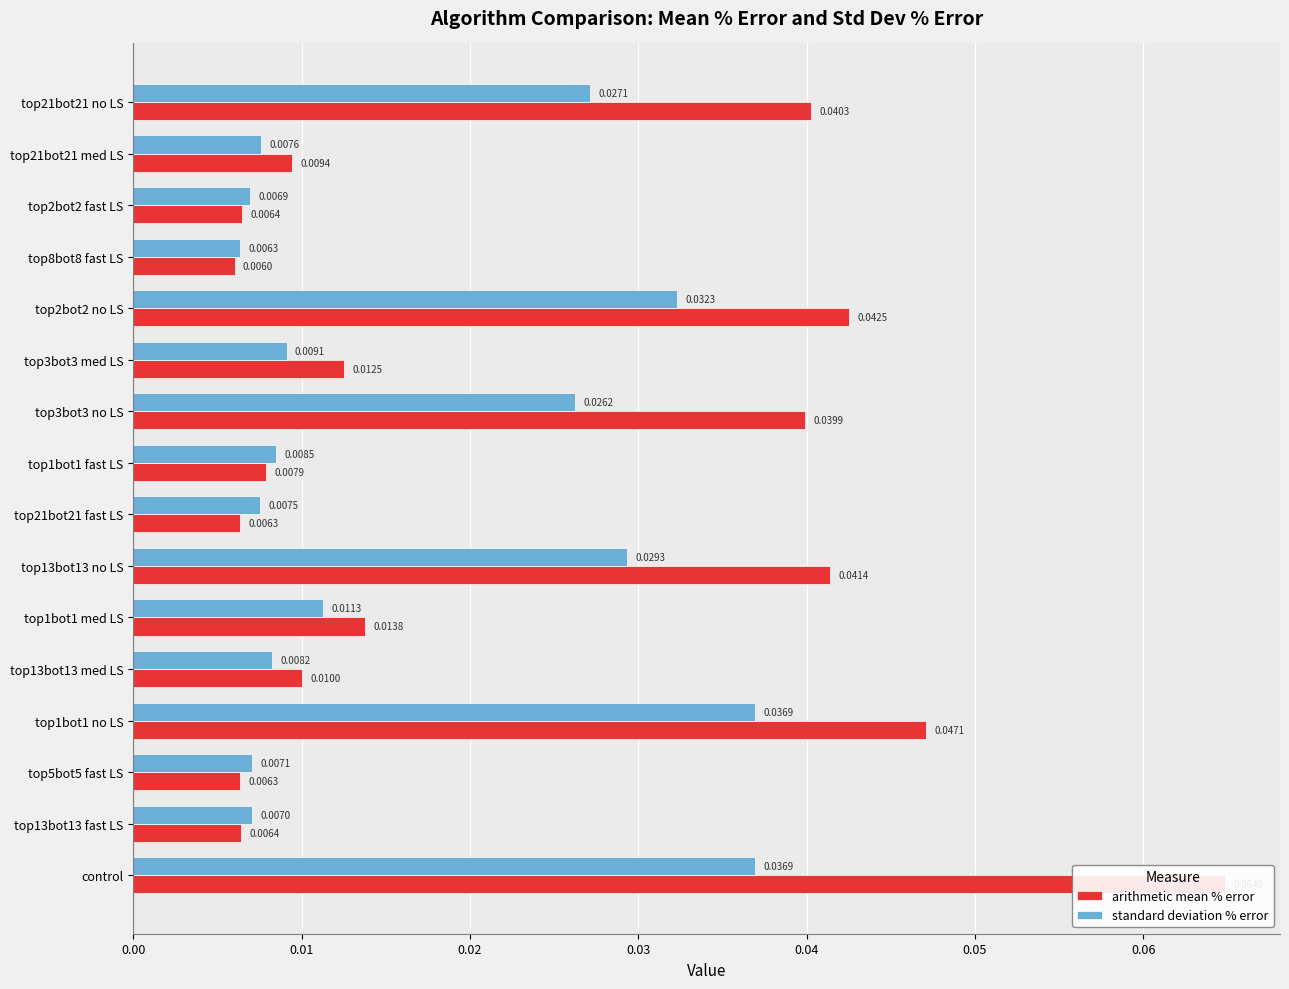

Rank the series by their maximum value, from lowest to highest.

standard deviation % error, arithmetic mean % error